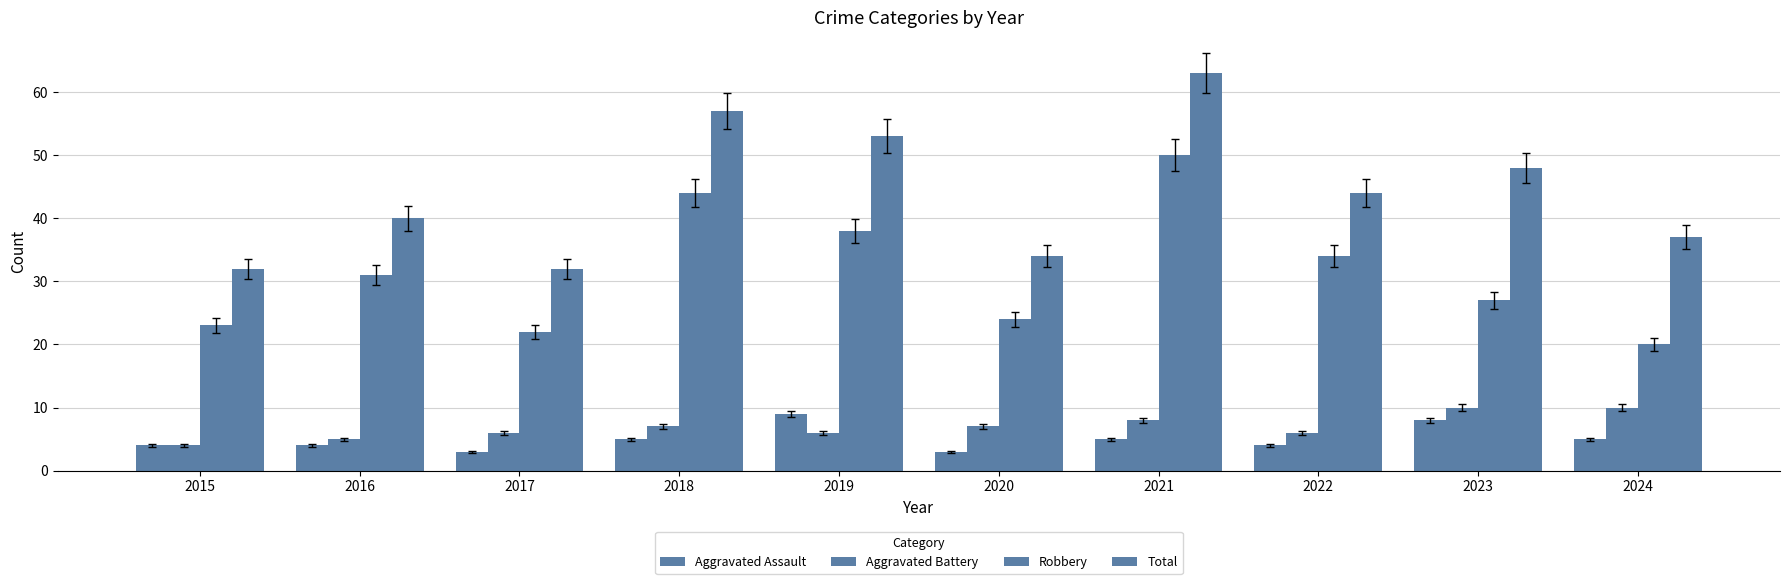

What is the minimum value shown in the chart?

3